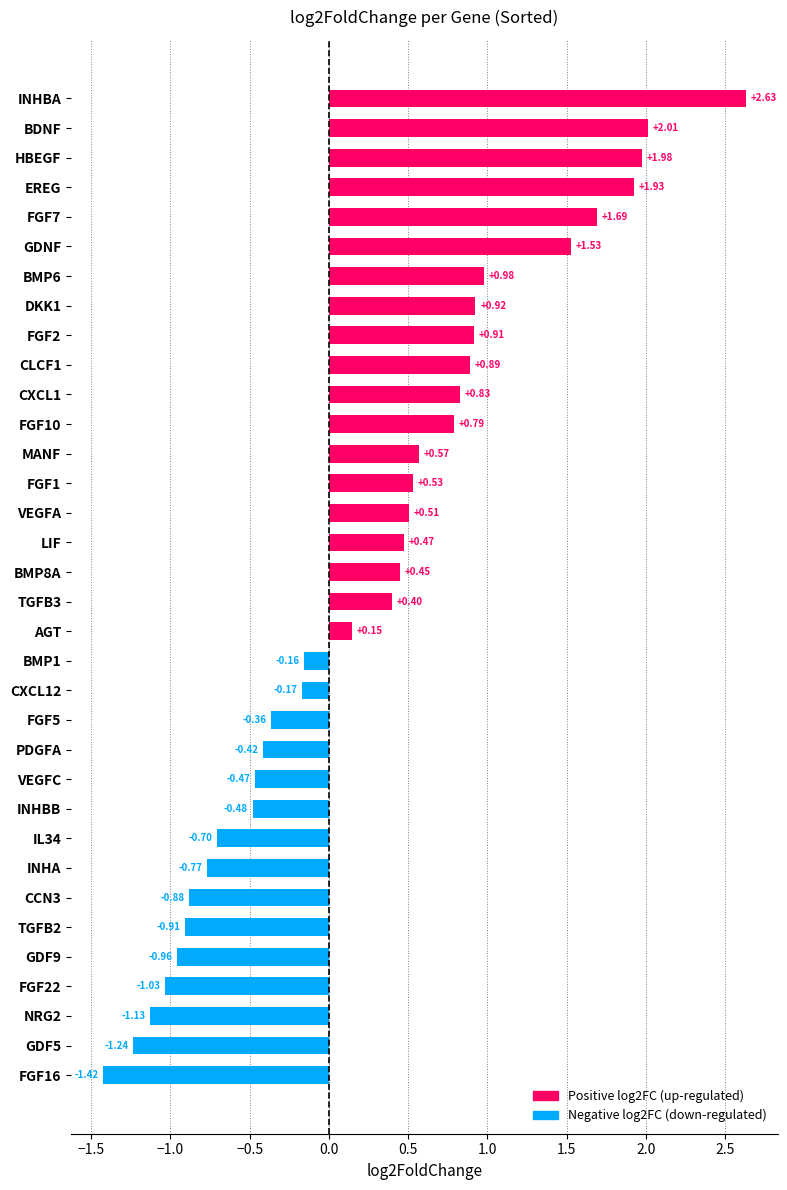

At which label is the value closest to 0?

AGT